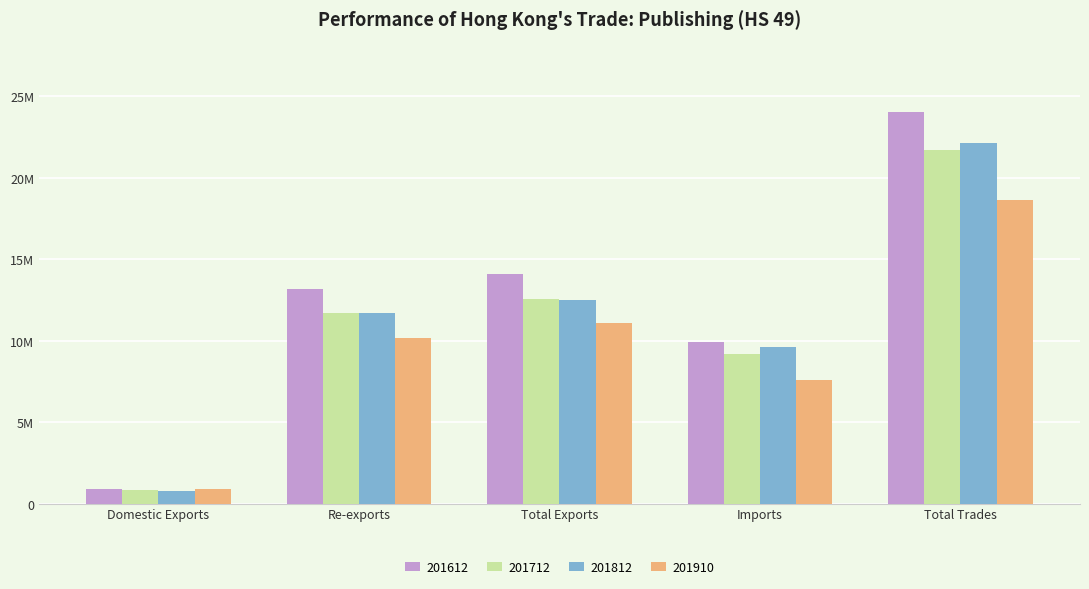

What is the sum of the 201612 values at Domestic Exports and Imports?

10845364.0